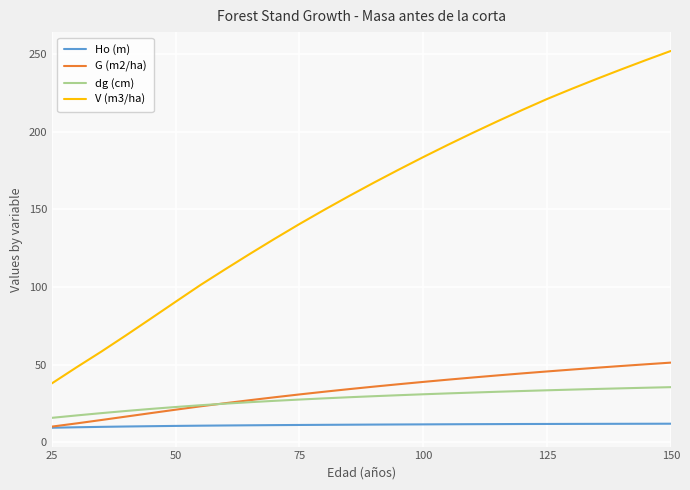

True or false: dg (cm) and G (m2/ha) cross at least once.

True